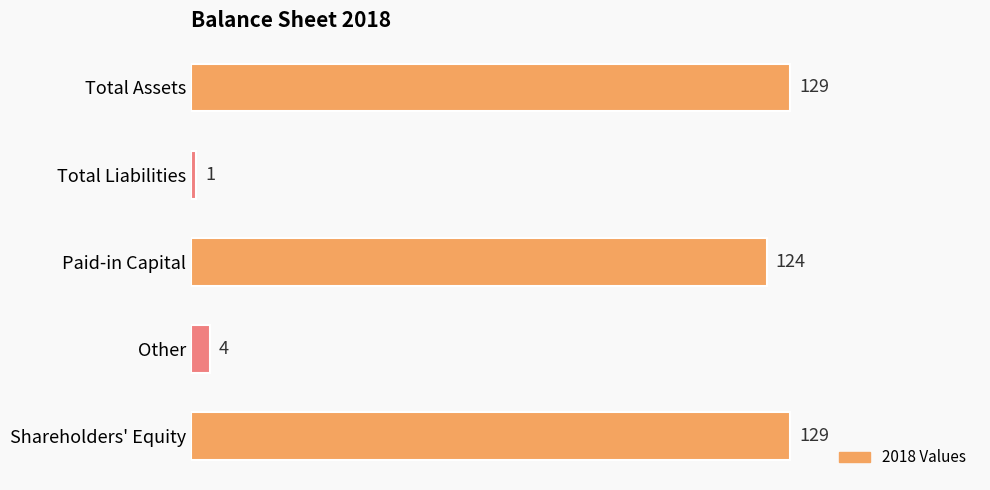

What is the sum of the values at Paid-in Capital and Other?

128